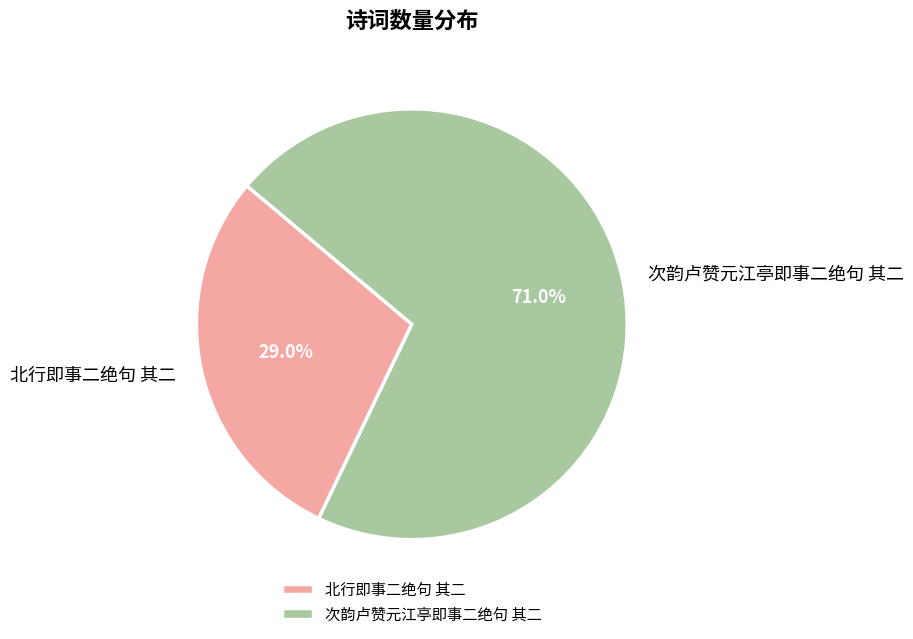

What is the total percentage of 次韵卢赞元江亭即事二绝句 其二 and 北行即事二绝句 其二?

100.0%